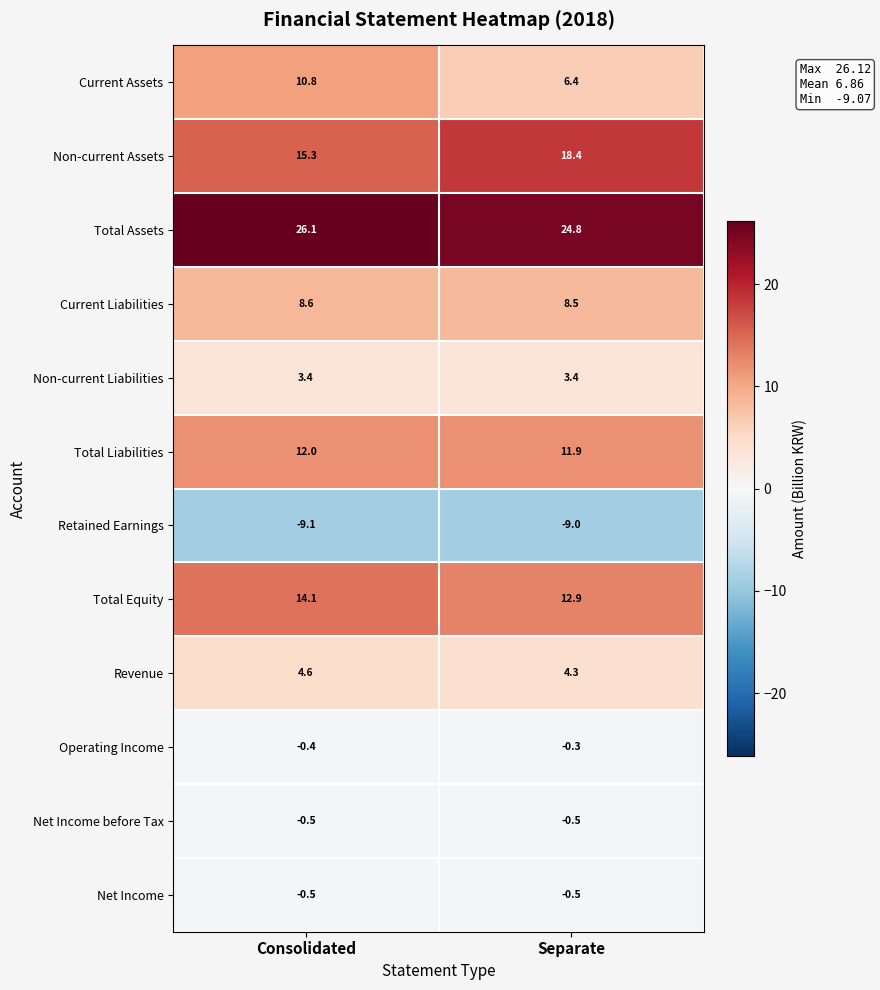

Reading left to right, what are all the values shown in this chart?

Current Assets: Consolidated=10.8	Separate=6.4
Non-current Assets: Consolidated=15.3	Separate=18.4
Total Assets: Consolidated=26.1	Separate=24.8
Current Liabilities: Consolidated=8.6	Separate=8.5
Non-current Liabilities: Consolidated=3.4	Separate=3.4
Total Liabilities: Consolidated=12.0	Separate=11.9
Retained Earnings: Consolidated=-9.1	Separate=-9.0
Total Equity: Consolidated=14.1	Separate=12.9
Revenue: Consolidated=4.6	Separate=4.3
Operating Income: Consolidated=-0.4	Separate=-0.3
Net Income before Tax: Consolidated=-0.5	Separate=-0.5
Net Income: Consolidated=-0.5	Separate=-0.5